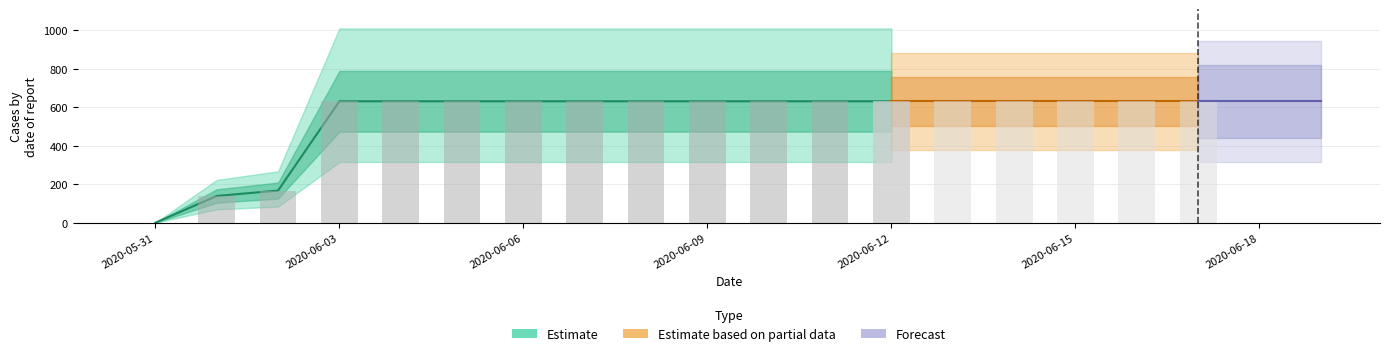

Rank the categories by value from lowest to highest.

2020-05-31, 2020-06-01, 2020-06-02, 2020-06-03, 2020-06-04, 2020-06-05, 2020-06-06, 2020-06-07, 2020-06-08, 2020-06-09, 2020-06-10, 2020-06-11, 2020-06-12, 2020-06-13, 2020-06-14, 2020-06-15, 2020-06-16, 2020-06-17, 2020-06-18, 2020-06-19